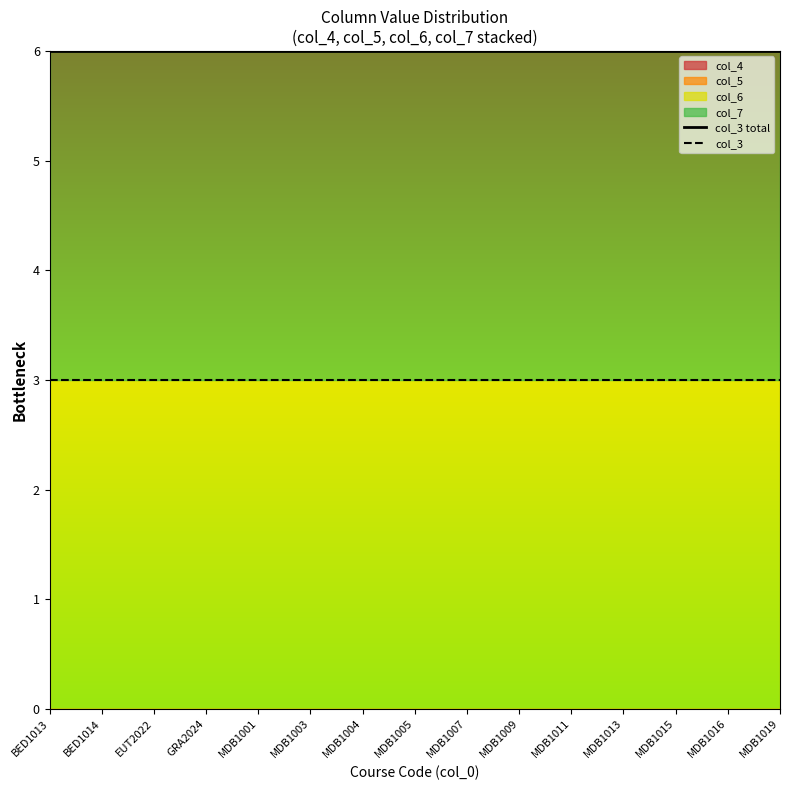

What is the lowest value of the col_3 total series?

6